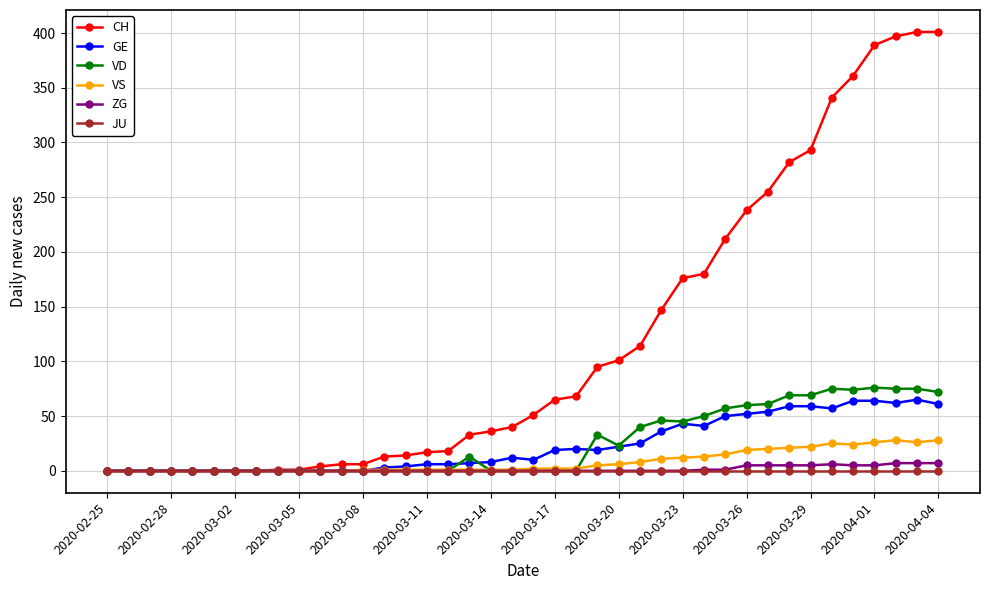

What is the highest value of the VD series?

76